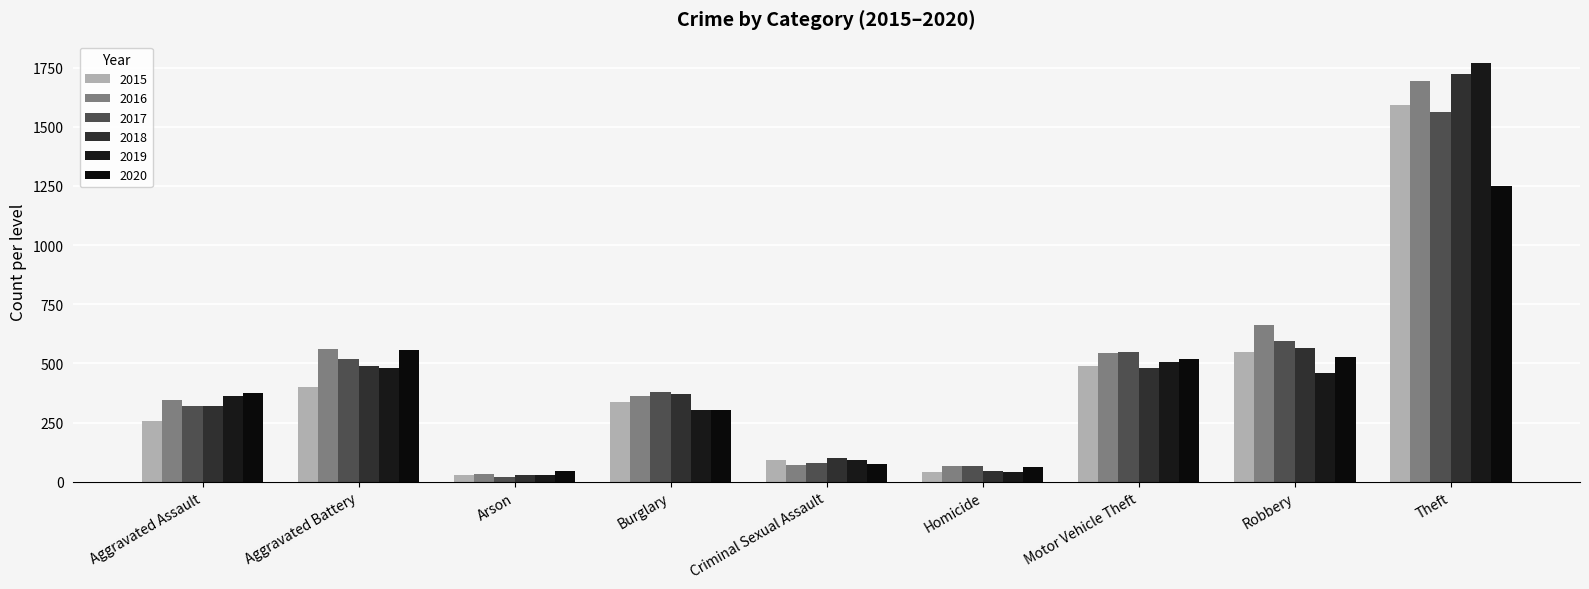

What are all the series names shown in the legend?

2015, 2016, 2017, 2018, 2019, 2020